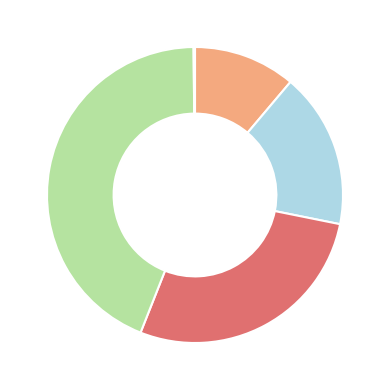

Is there any slice that represents more than half of the pie?

No